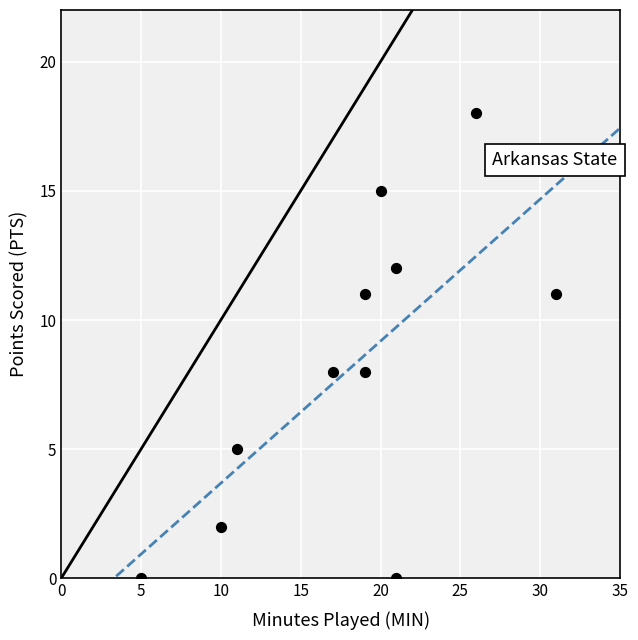

What is the average Y value?

8